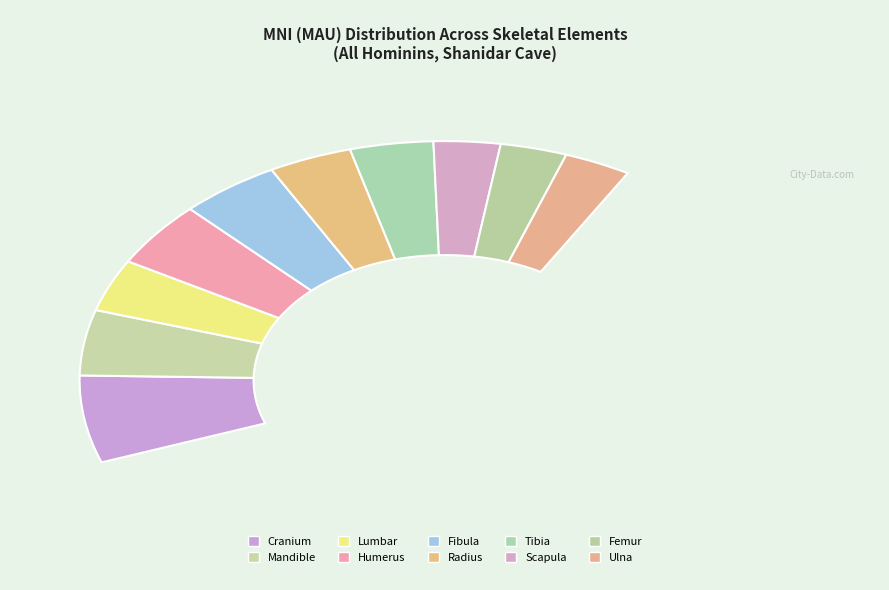

The Femur slice represents 8% of the pie. True or false?

True